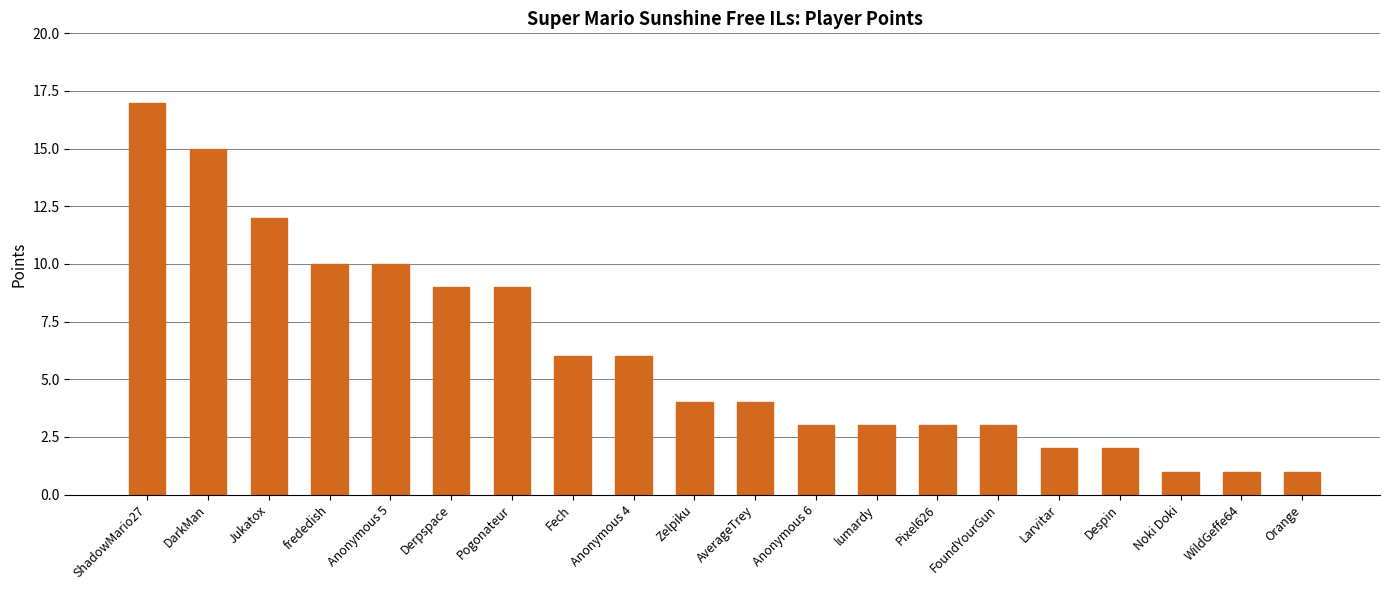

Which has a higher value, Derpspace or frededish?

frededish